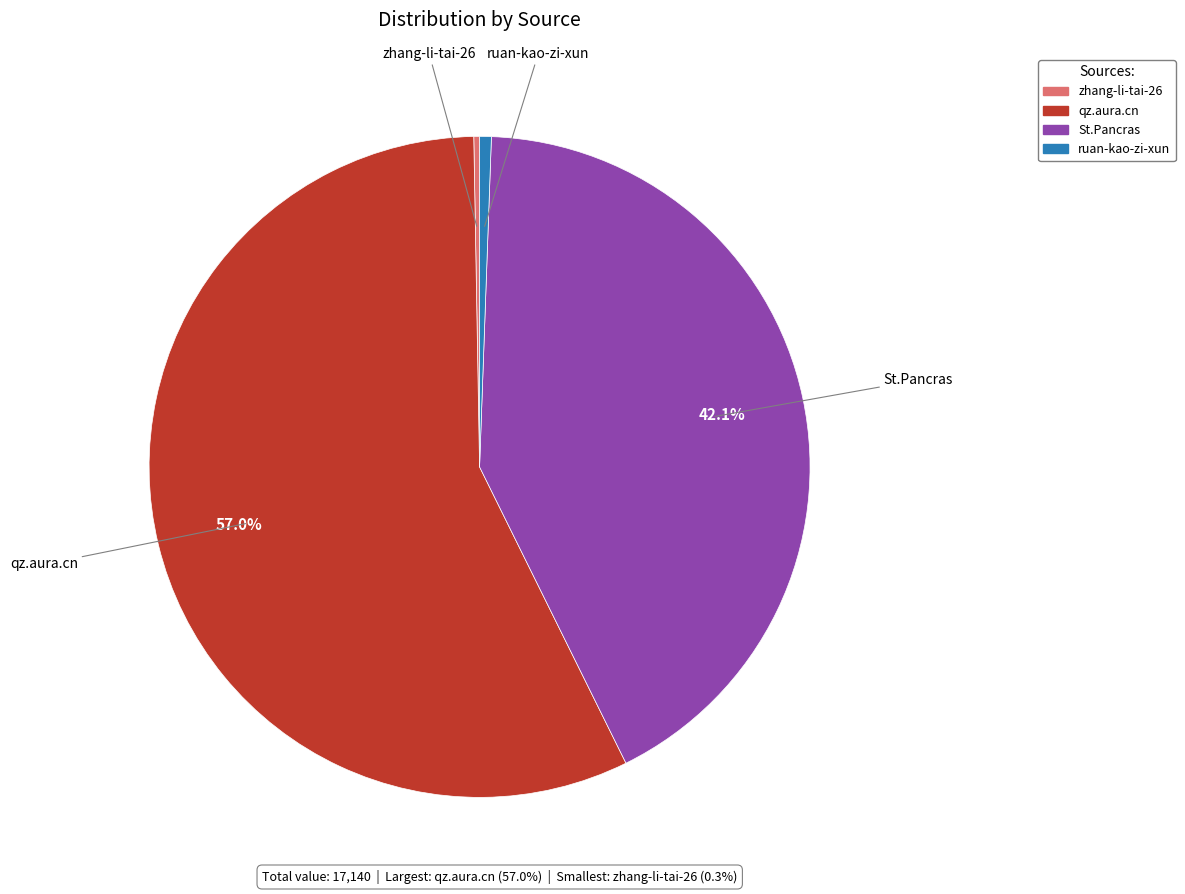

Count the number of slices in the pie.

4